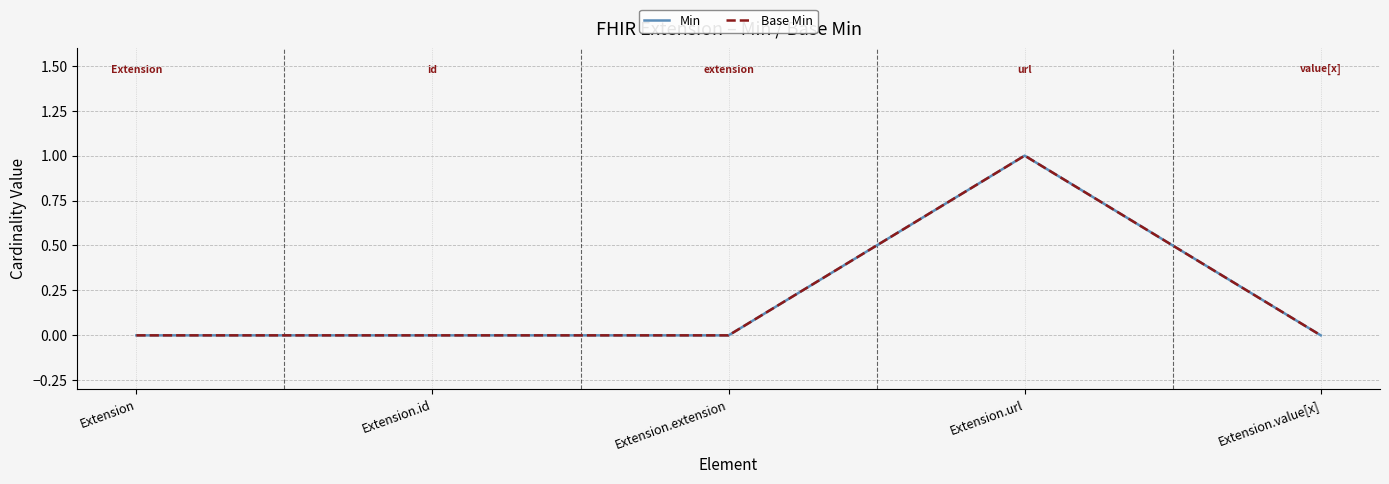

Reading left to right, what are all the values shown in this chart?

Min: Extension=0	Extension.id=0	Extension.extension=0	Extension.url=1	Extension.value[x]=0
Base Min: Extension=0	Extension.id=0	Extension.extension=0	Extension.url=1	Extension.value[x]=0